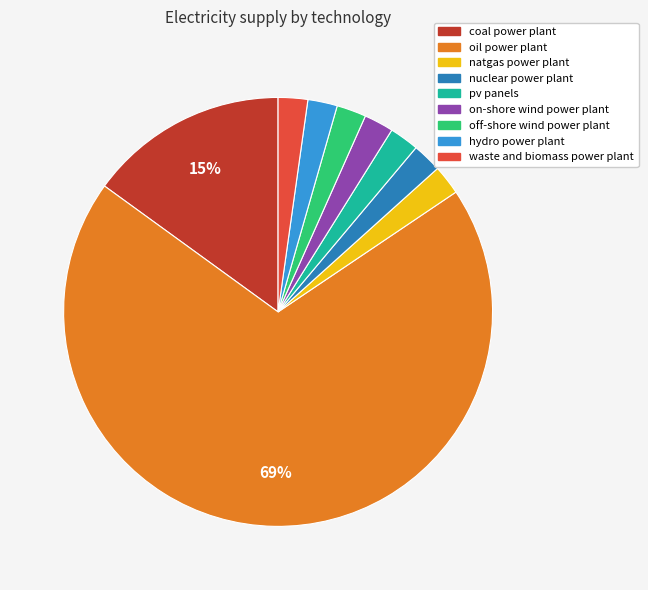

To the nearest percent, what percentage of the pie is off-shore wind power plant?

2%